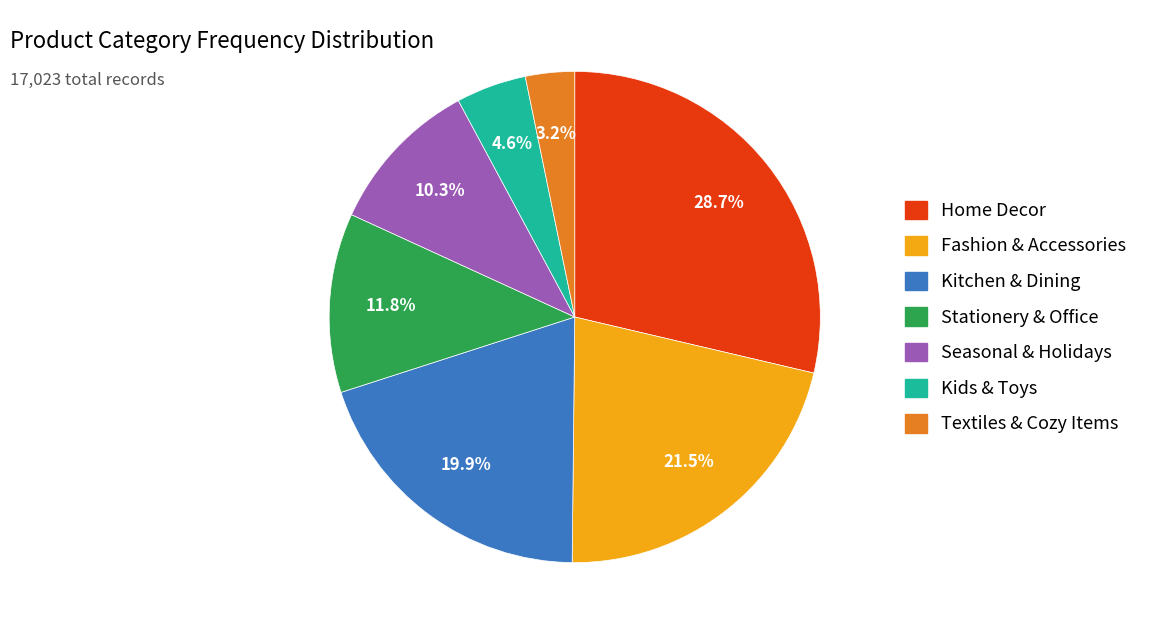

To the nearest percent, what is the combined percentage of Fashion & Accessories and Kids & Toys?

26%